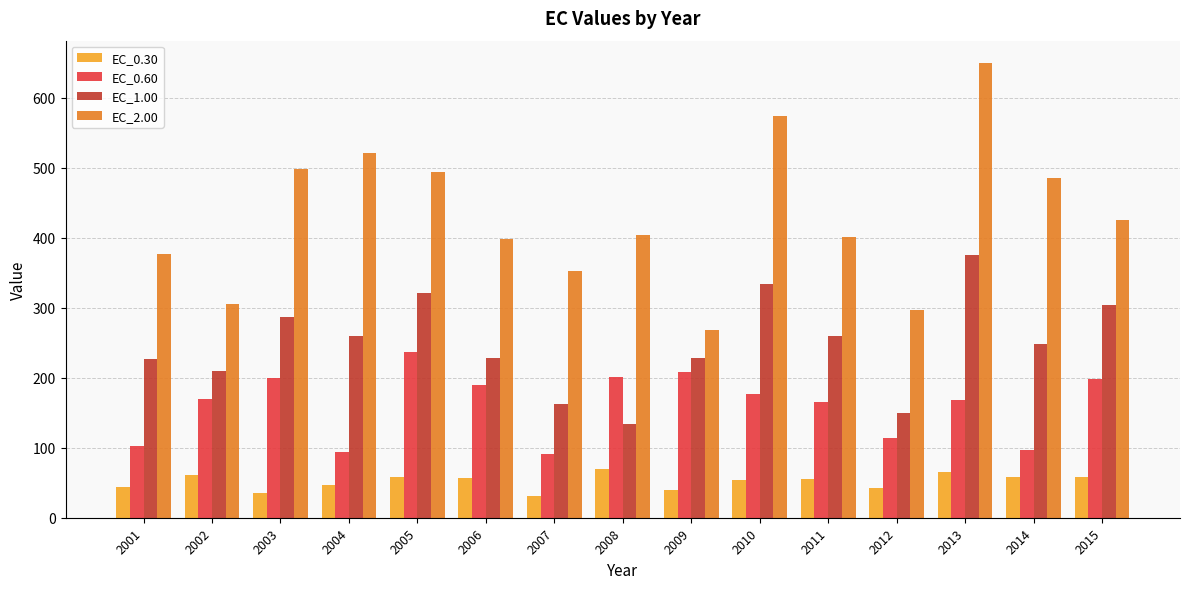

At how many categories does at least one series exceed 88?

15